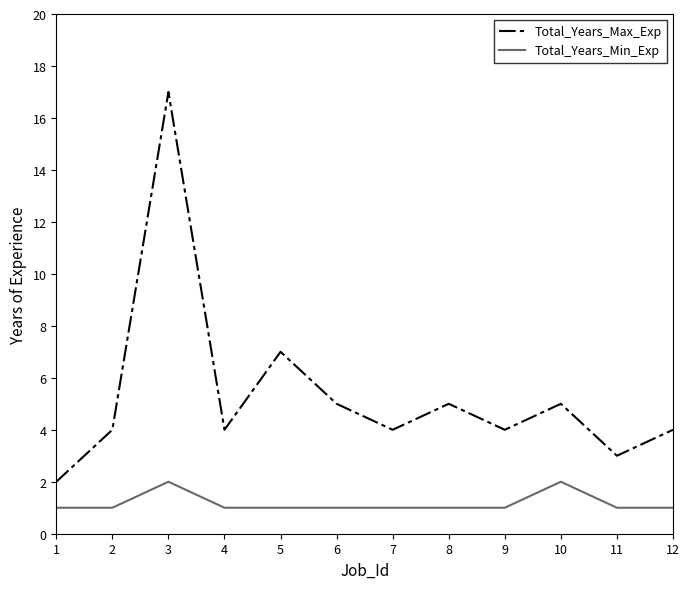

At which category does the chart reach its peak across all series?

3